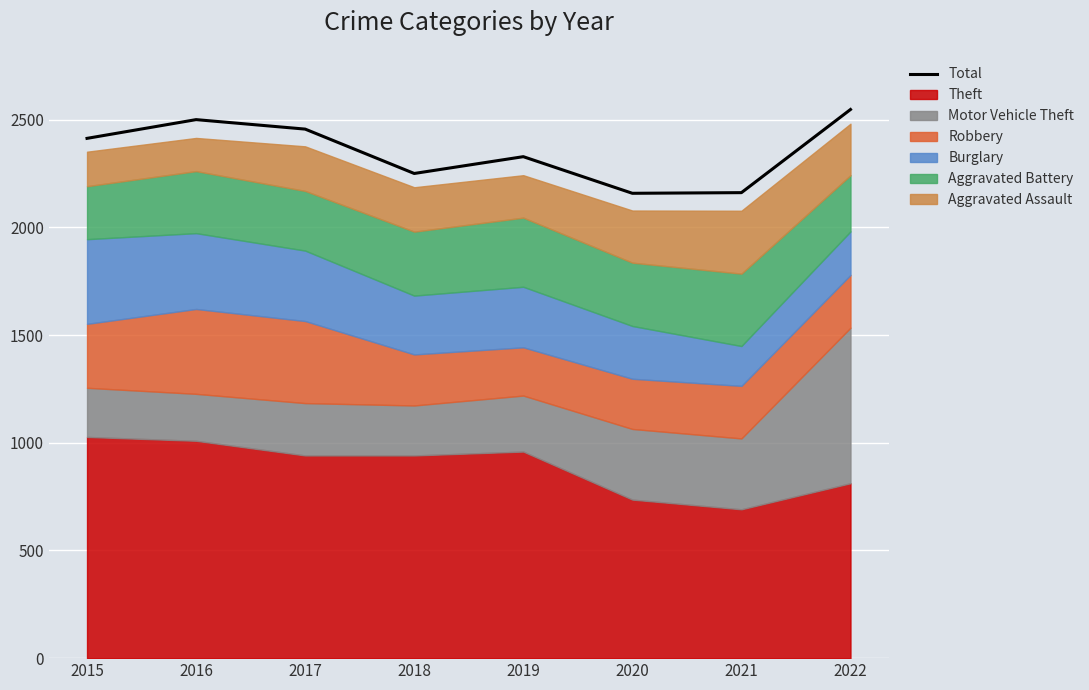

Between 2018 and 2015, which is larger?

2015